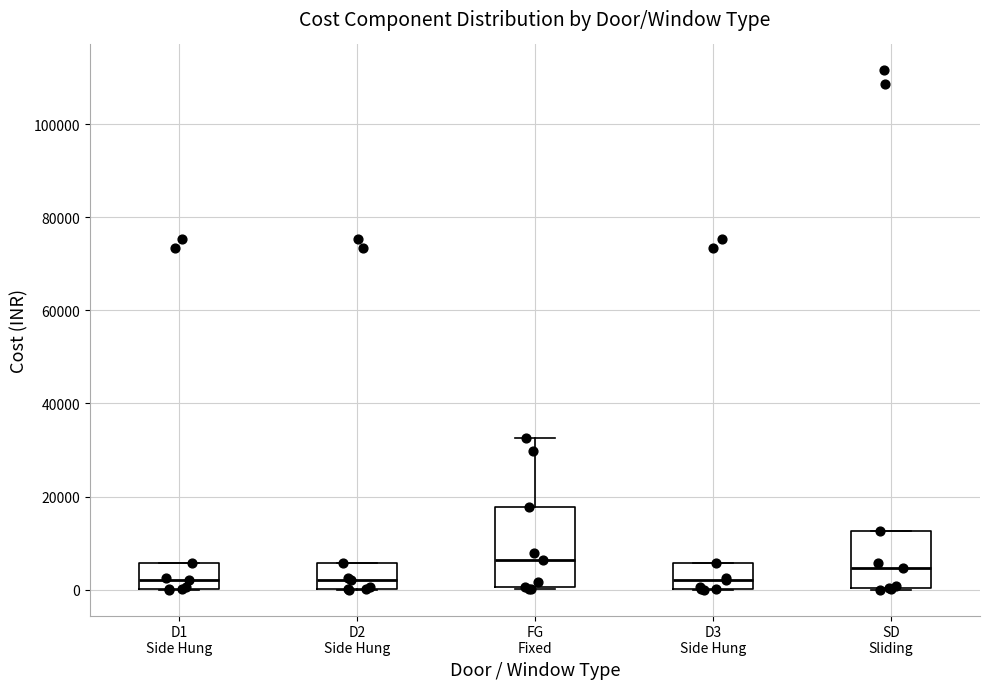

Reading left to right, read every box against the y-axis: the position of its median line, the range the box covers, and the ends of its whiskers. The values are not printed on the chart, so give them approximately, as read against the axis.

D1 Side Hung: median 2000, box 0 to 6000, whiskers 0 to 6000
D2 Side Hung: median 2000, box 0 to 6000, whiskers 0 to 6000
FG Fixed: median 6000, box 0 to 18000, whiskers 0 (just below the box's lower edge) to 32000
D3 Side Hung: median 2000, box 0 to 6000, whiskers 0 to 6000
SD Sliding: median 4000, box 0 to 12000, whiskers 0 to 12000